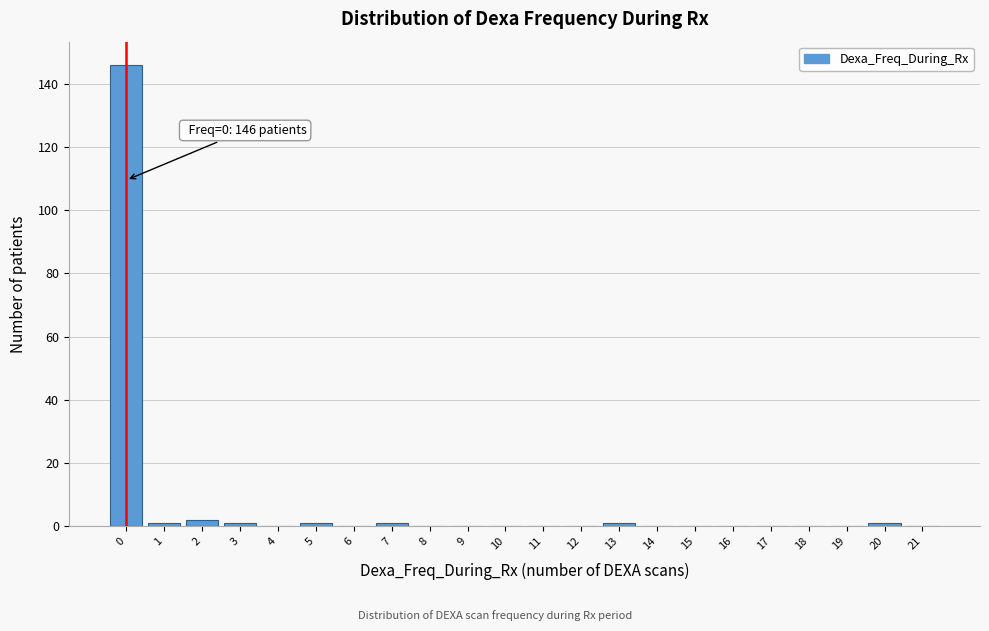

Reading left to right, transcribe all the data shown in this chart.

0=146	1=1	2=2	3=1	4=0	5=1	6=0	7=1	8=0	9=0	10=0	11=0	12=0	13=1	14=0	15=0	16=0	17=0	18=0	19=0	20=1	21=0